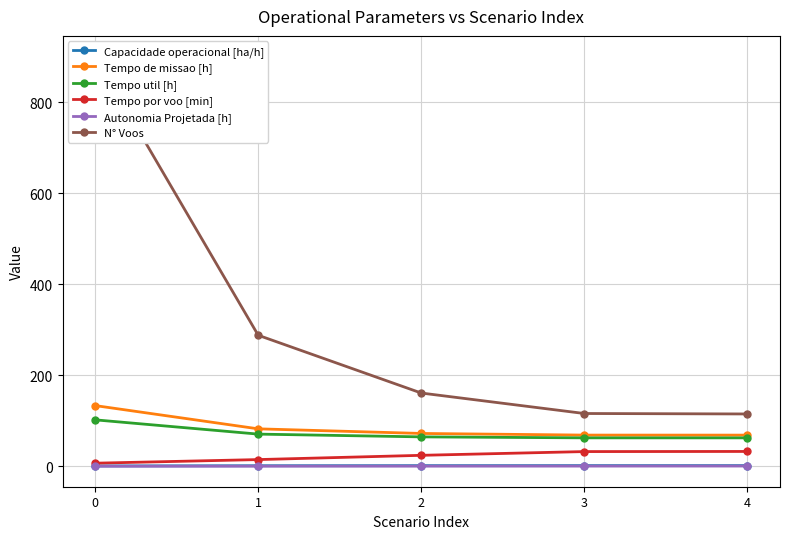

What is the average value of the Autonomia Projetada [h] series?

0.3